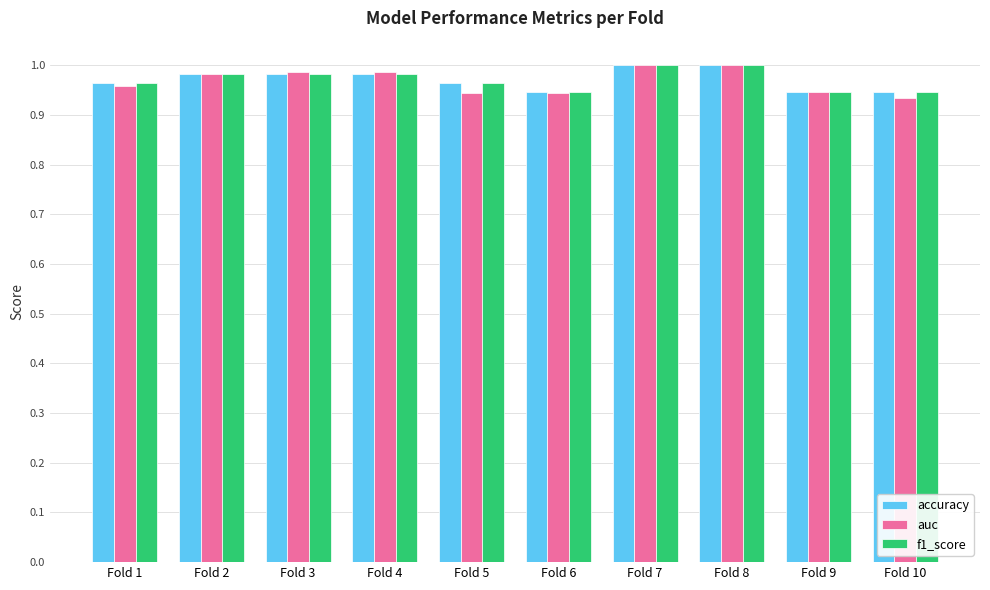

The auc series shows 1.7 at Fold 1. True or false?

False